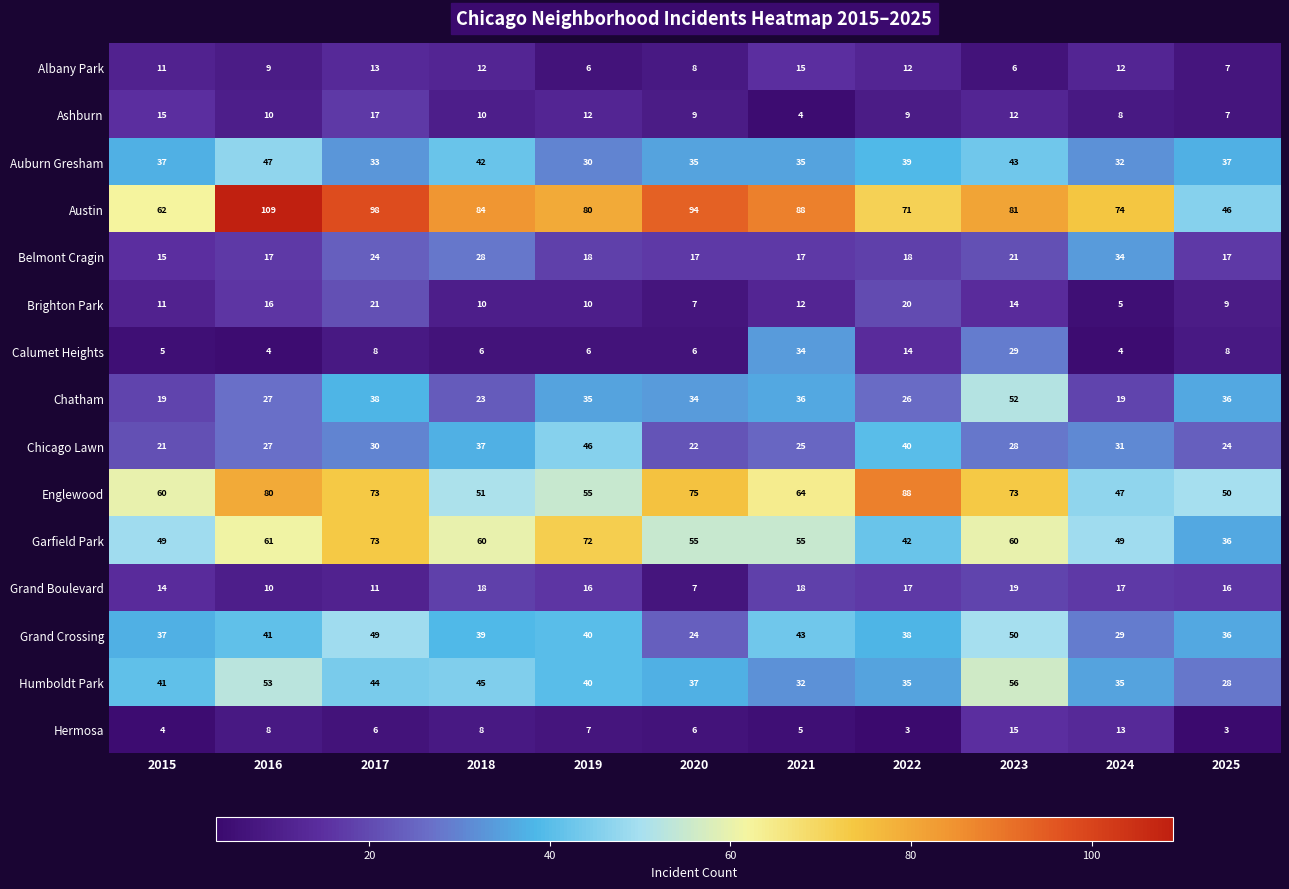

Is it true that Austin equals 22 at 2022?

False